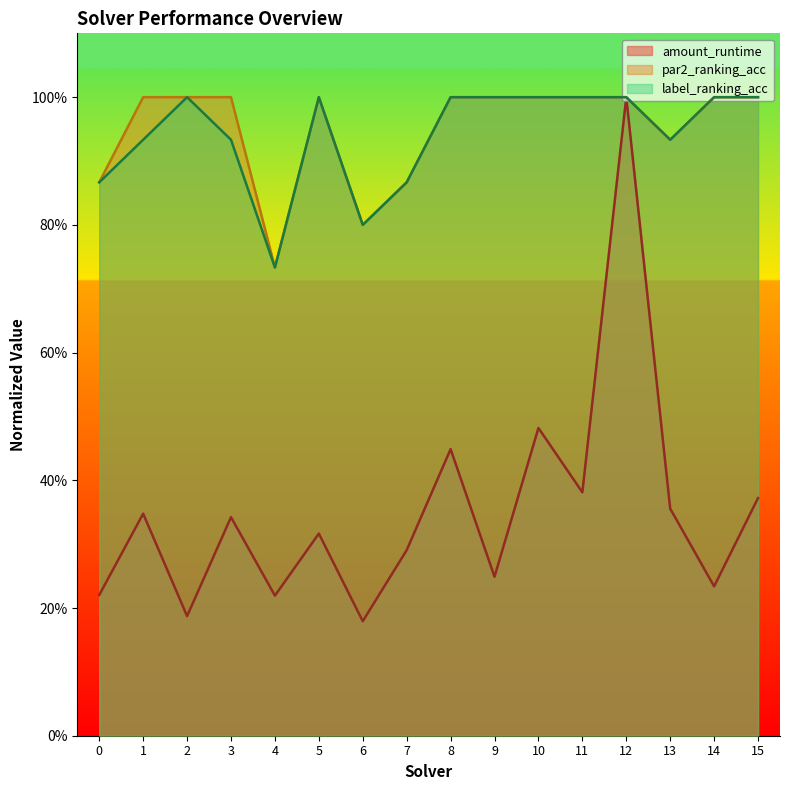

What is the smallest value displayed?

0.2